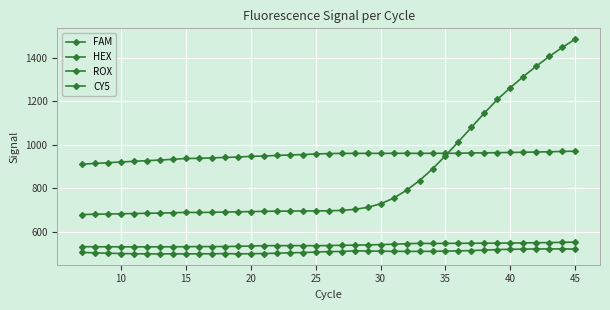

How many series are shown in this chart?

4